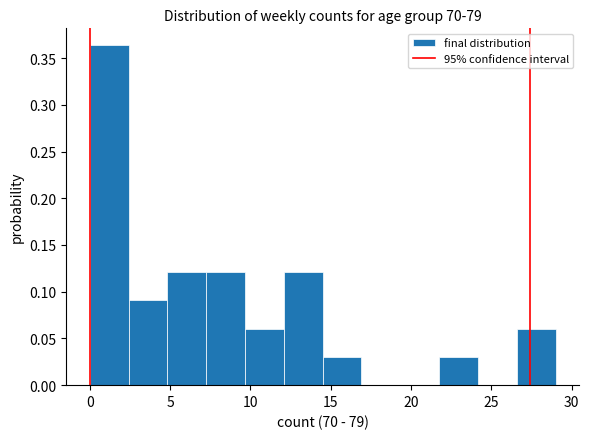

Reading left to right, list every bar in this chart as the range it spans on the x-axis followed by its height. Neither the bar edges nor the heights are printed on the chart, so give them approximately, as read against the axes.

0.0 to 2.5: 0.365
2.5 to 5.0: 0.090
5.0 to 7.5: 0.120
7.5 to 9.5: 0.120
9.5 to 12.0: 0.060
12.0 to 14.5: 0.120
14.5 to 17.0: 0.030
17.0 to 19.5: 0
19.5 to 22.0: 0
22.0 to 24.0: 0.030
24.0 to 26.5: 0
26.5 to 29.0: 0.060